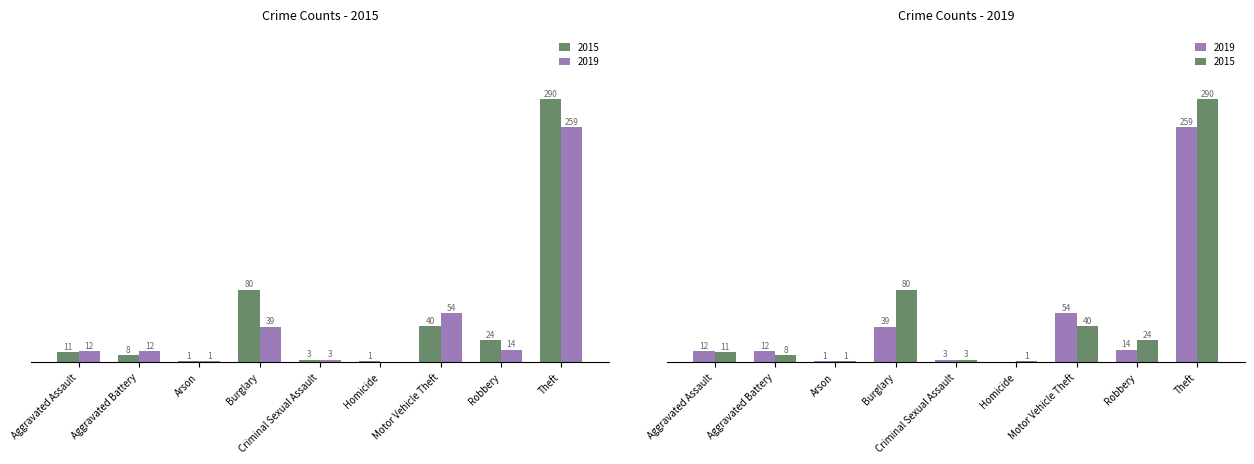

Which series has the widest spread of values?

2015